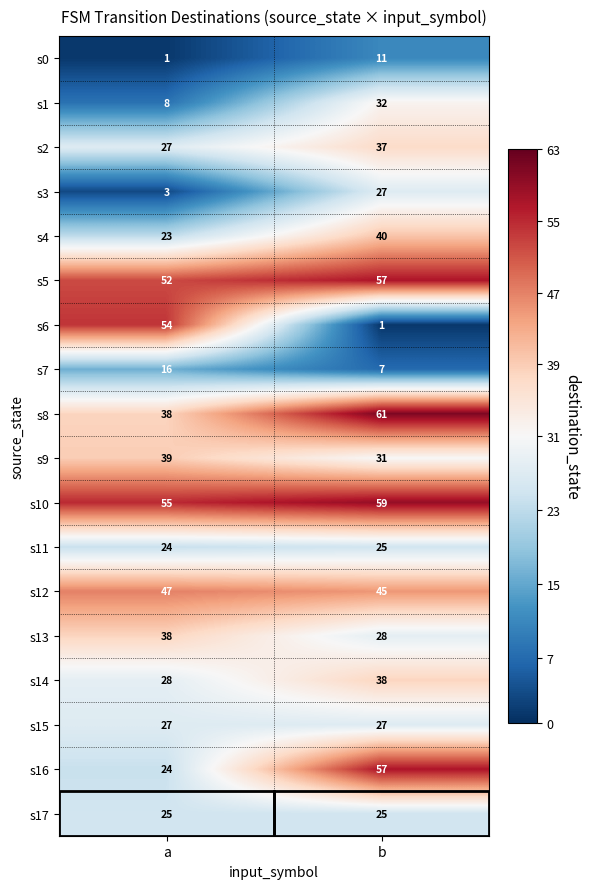

Is the value of s3 at a greater than the value of s16 at b?

No